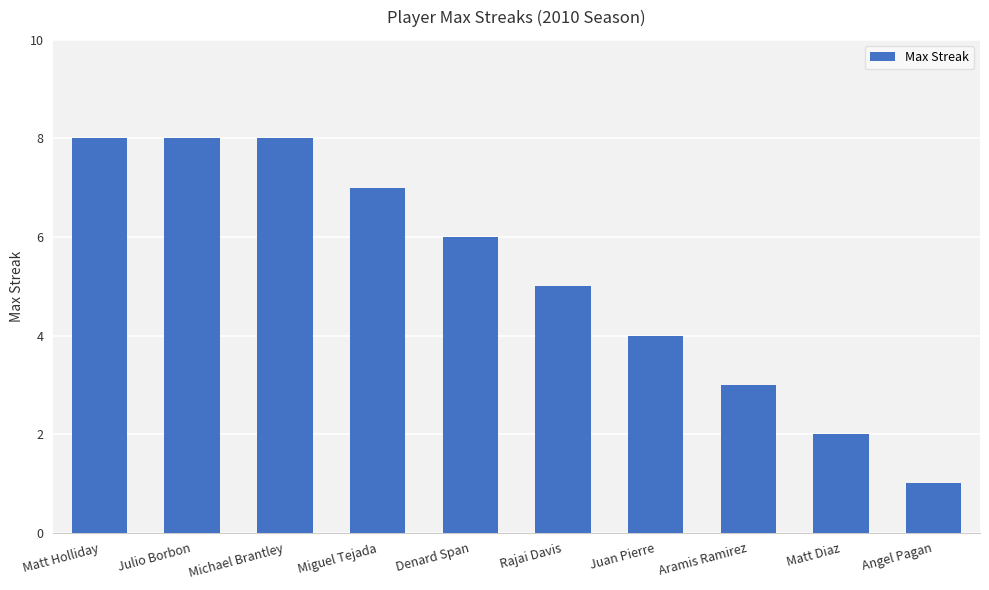

What is the sum of all values?

52